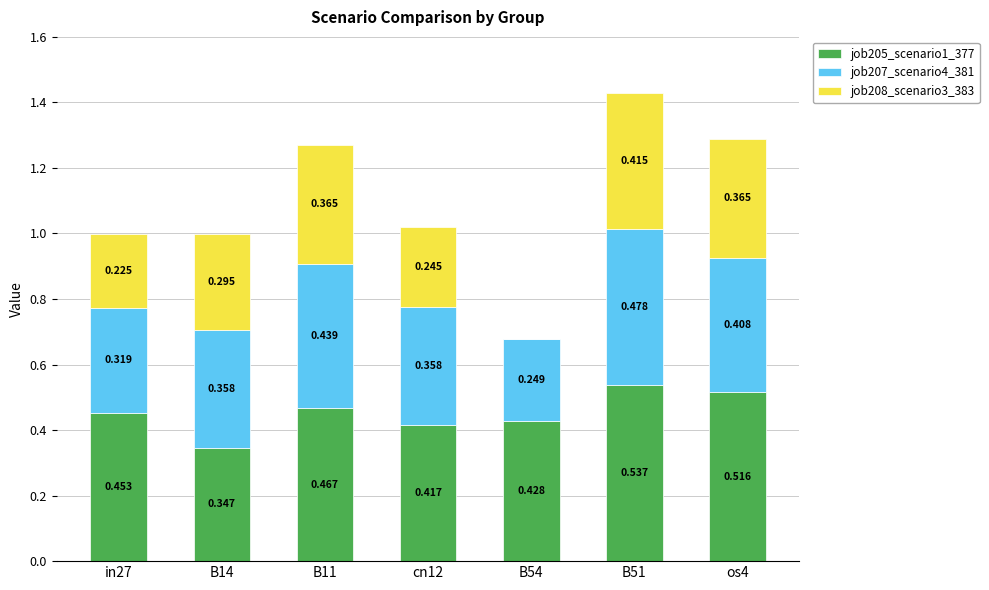

Which category has the highest value in the job205_scenario1_377 series?

B51